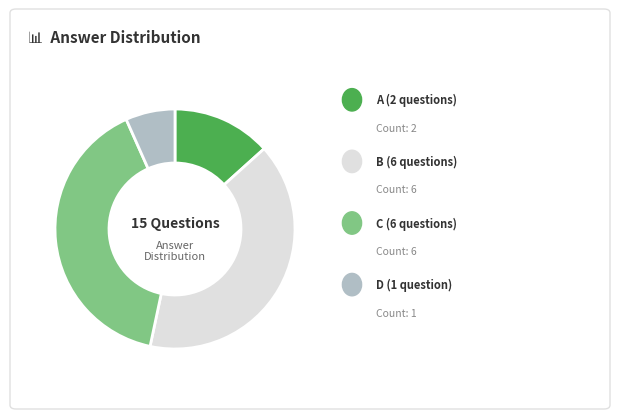

Is there any slice that represents more than half of the pie?

No